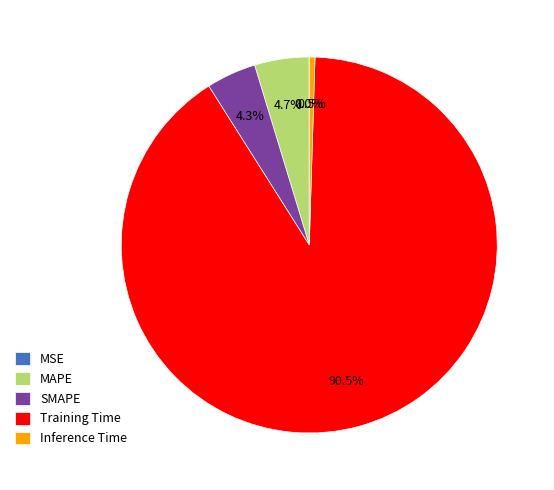

What is the majority slice?

Training Time